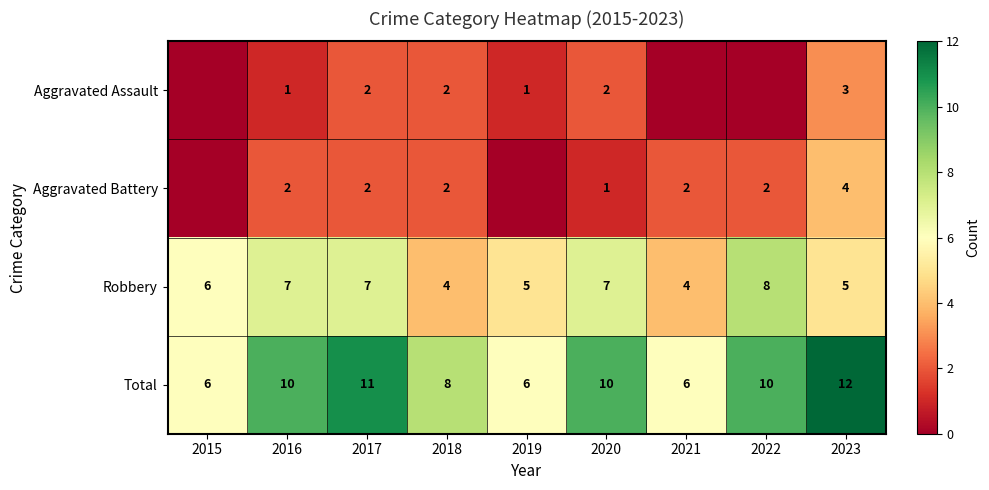

What is the highest value of the Robbery series?

8